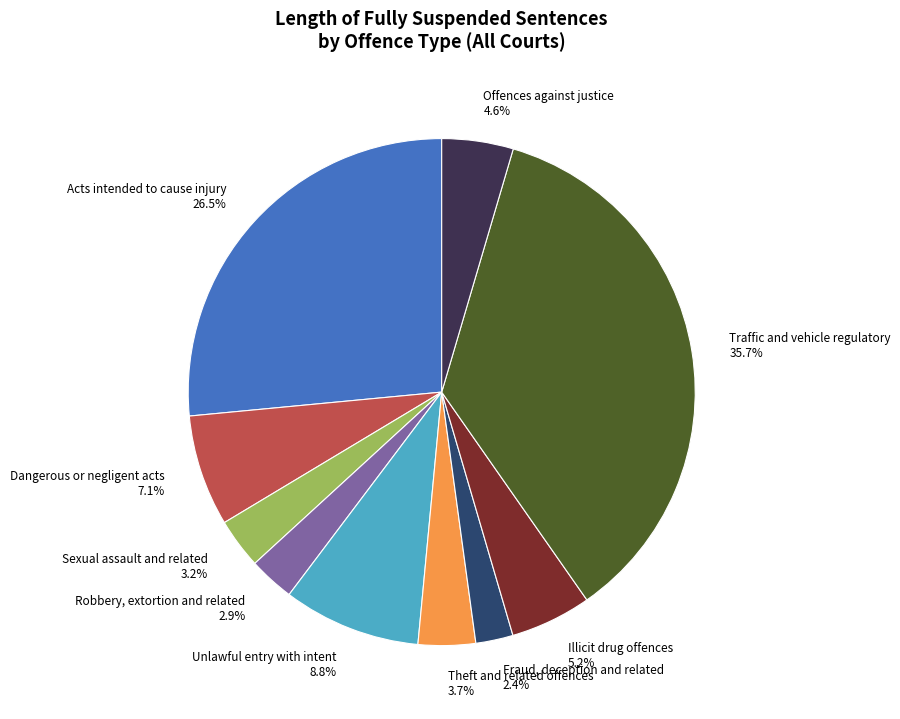

Rank the categories by value from lowest to highest.

Fraud, deception and related, Robbery, extortion and related, Sexual assault and related, Theft and related offences, Offences against justice, Illicit drug offences, Dangerous or negligent acts, Unlawful entry with intent, Acts intended to cause injury, Traffic and vehicle regulatory